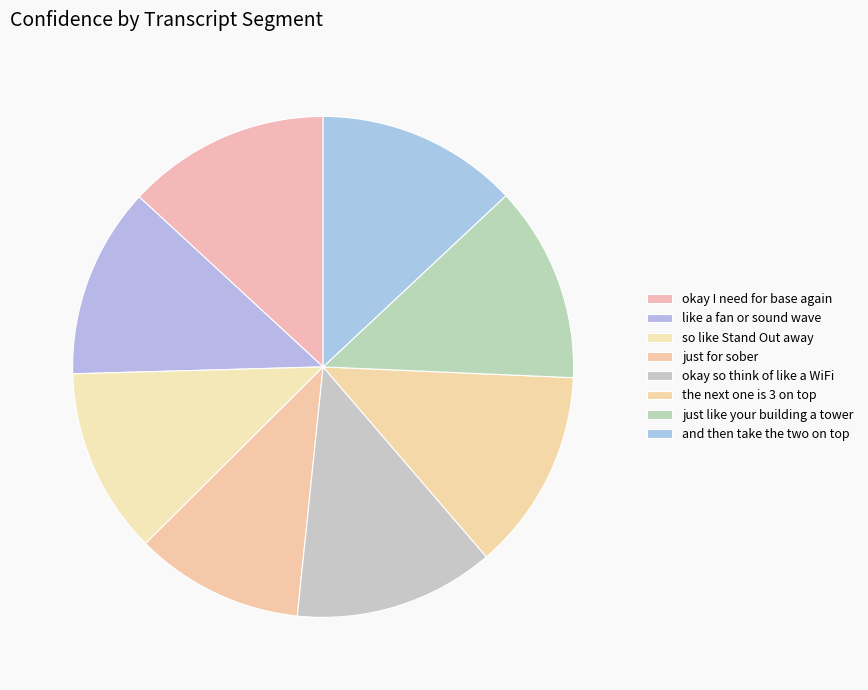

The okay so think of like a WiFi slice represents 13% of the pie. True or false?

True